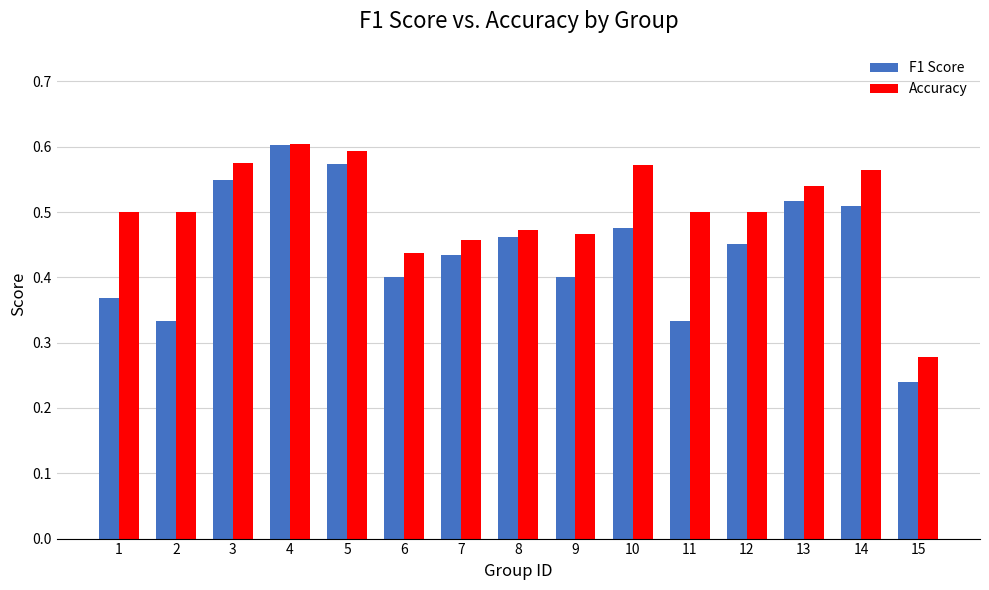

How many Accuracy values are between 0 and 1?

15